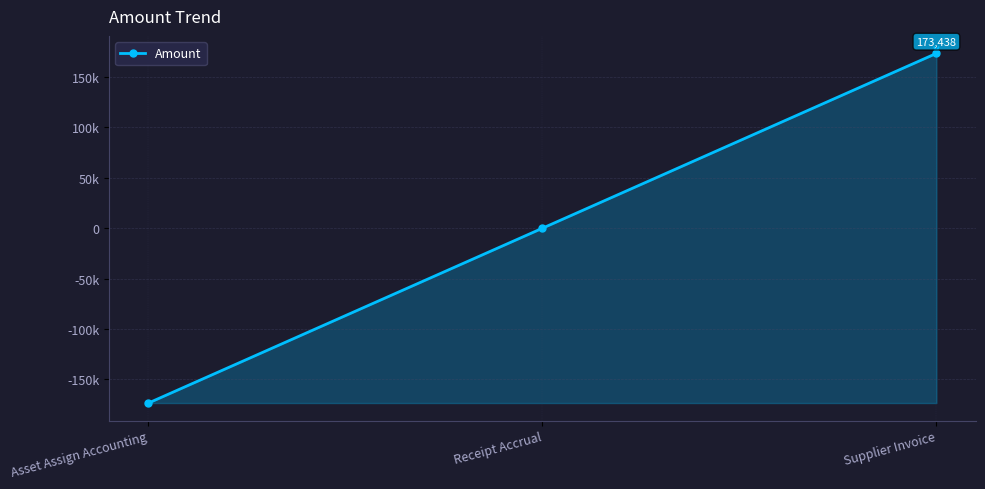

Rank the categories by value from lowest to highest.

Asset Assign Accounting, Receipt Accrual, Supplier Invoice